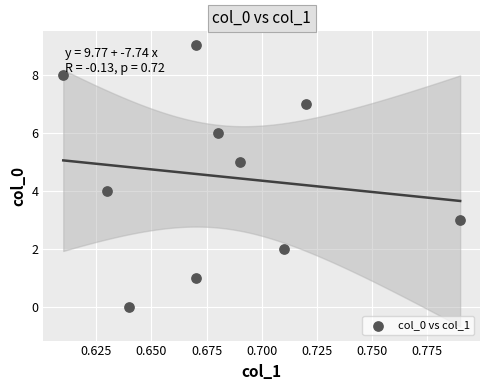

What is the range of Y values (max minus min)?

9